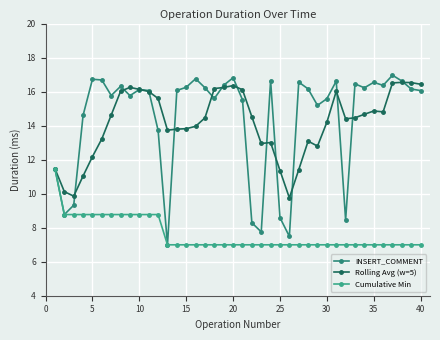

What is the value of the INSERT_COMMENT point at the 19th from the left?

16.4